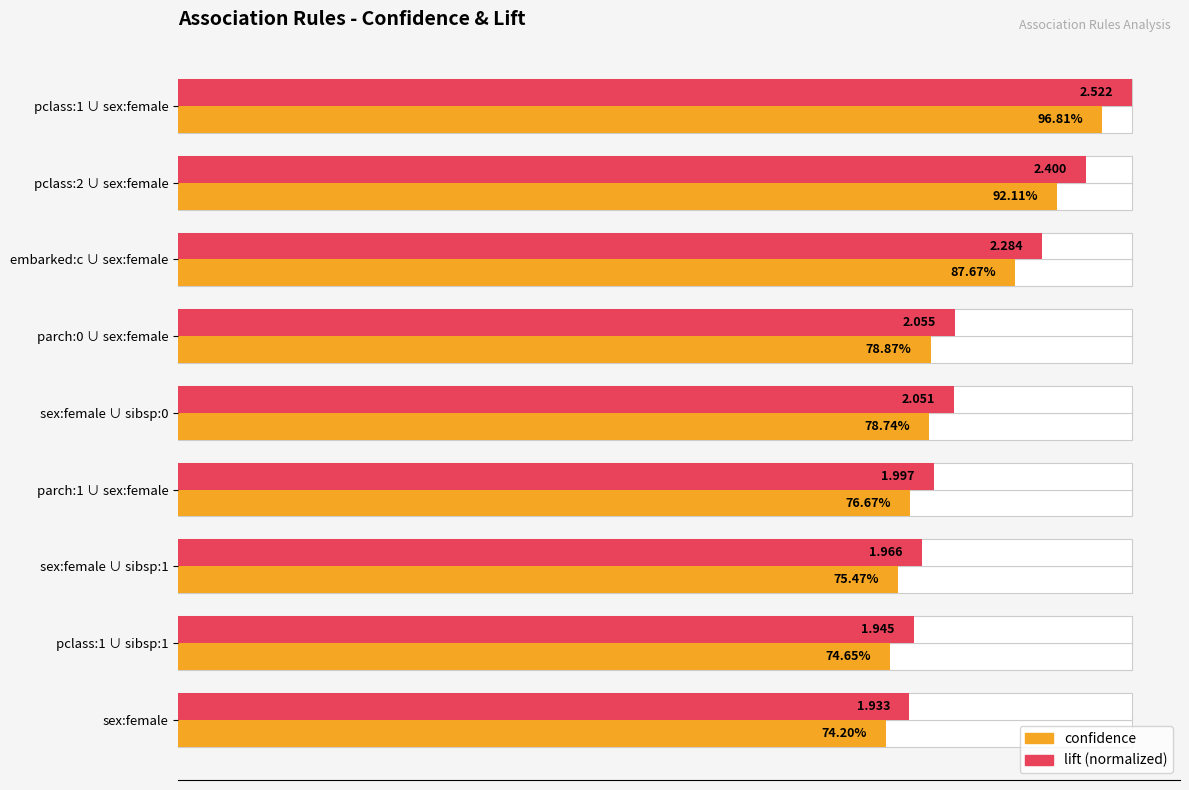

What are all the series names shown in the legend?

confidence, lift (normalized)